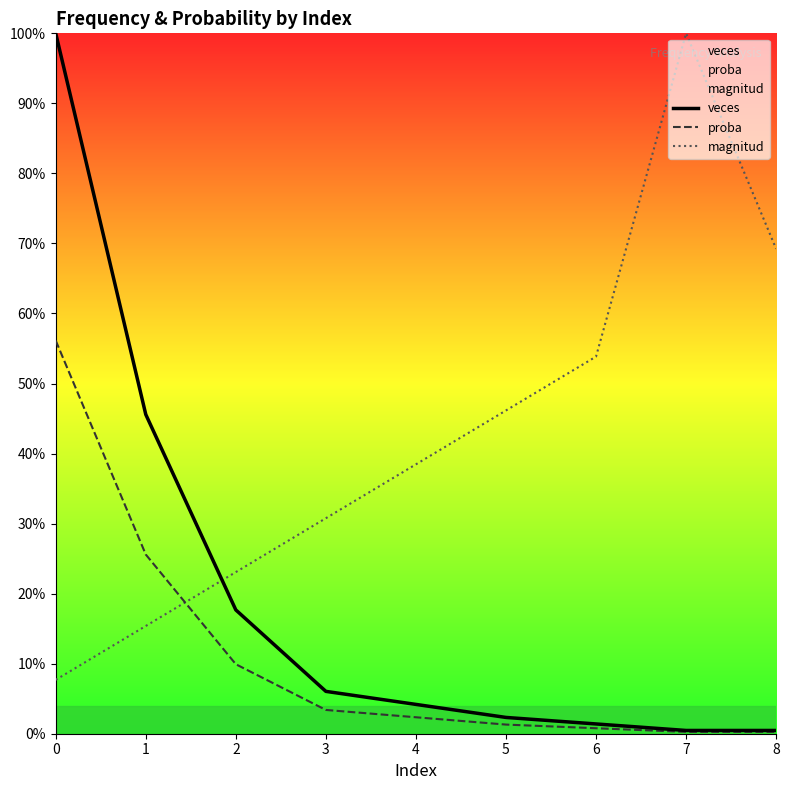

What is the difference between the highest and lowest values at 6?

0.5